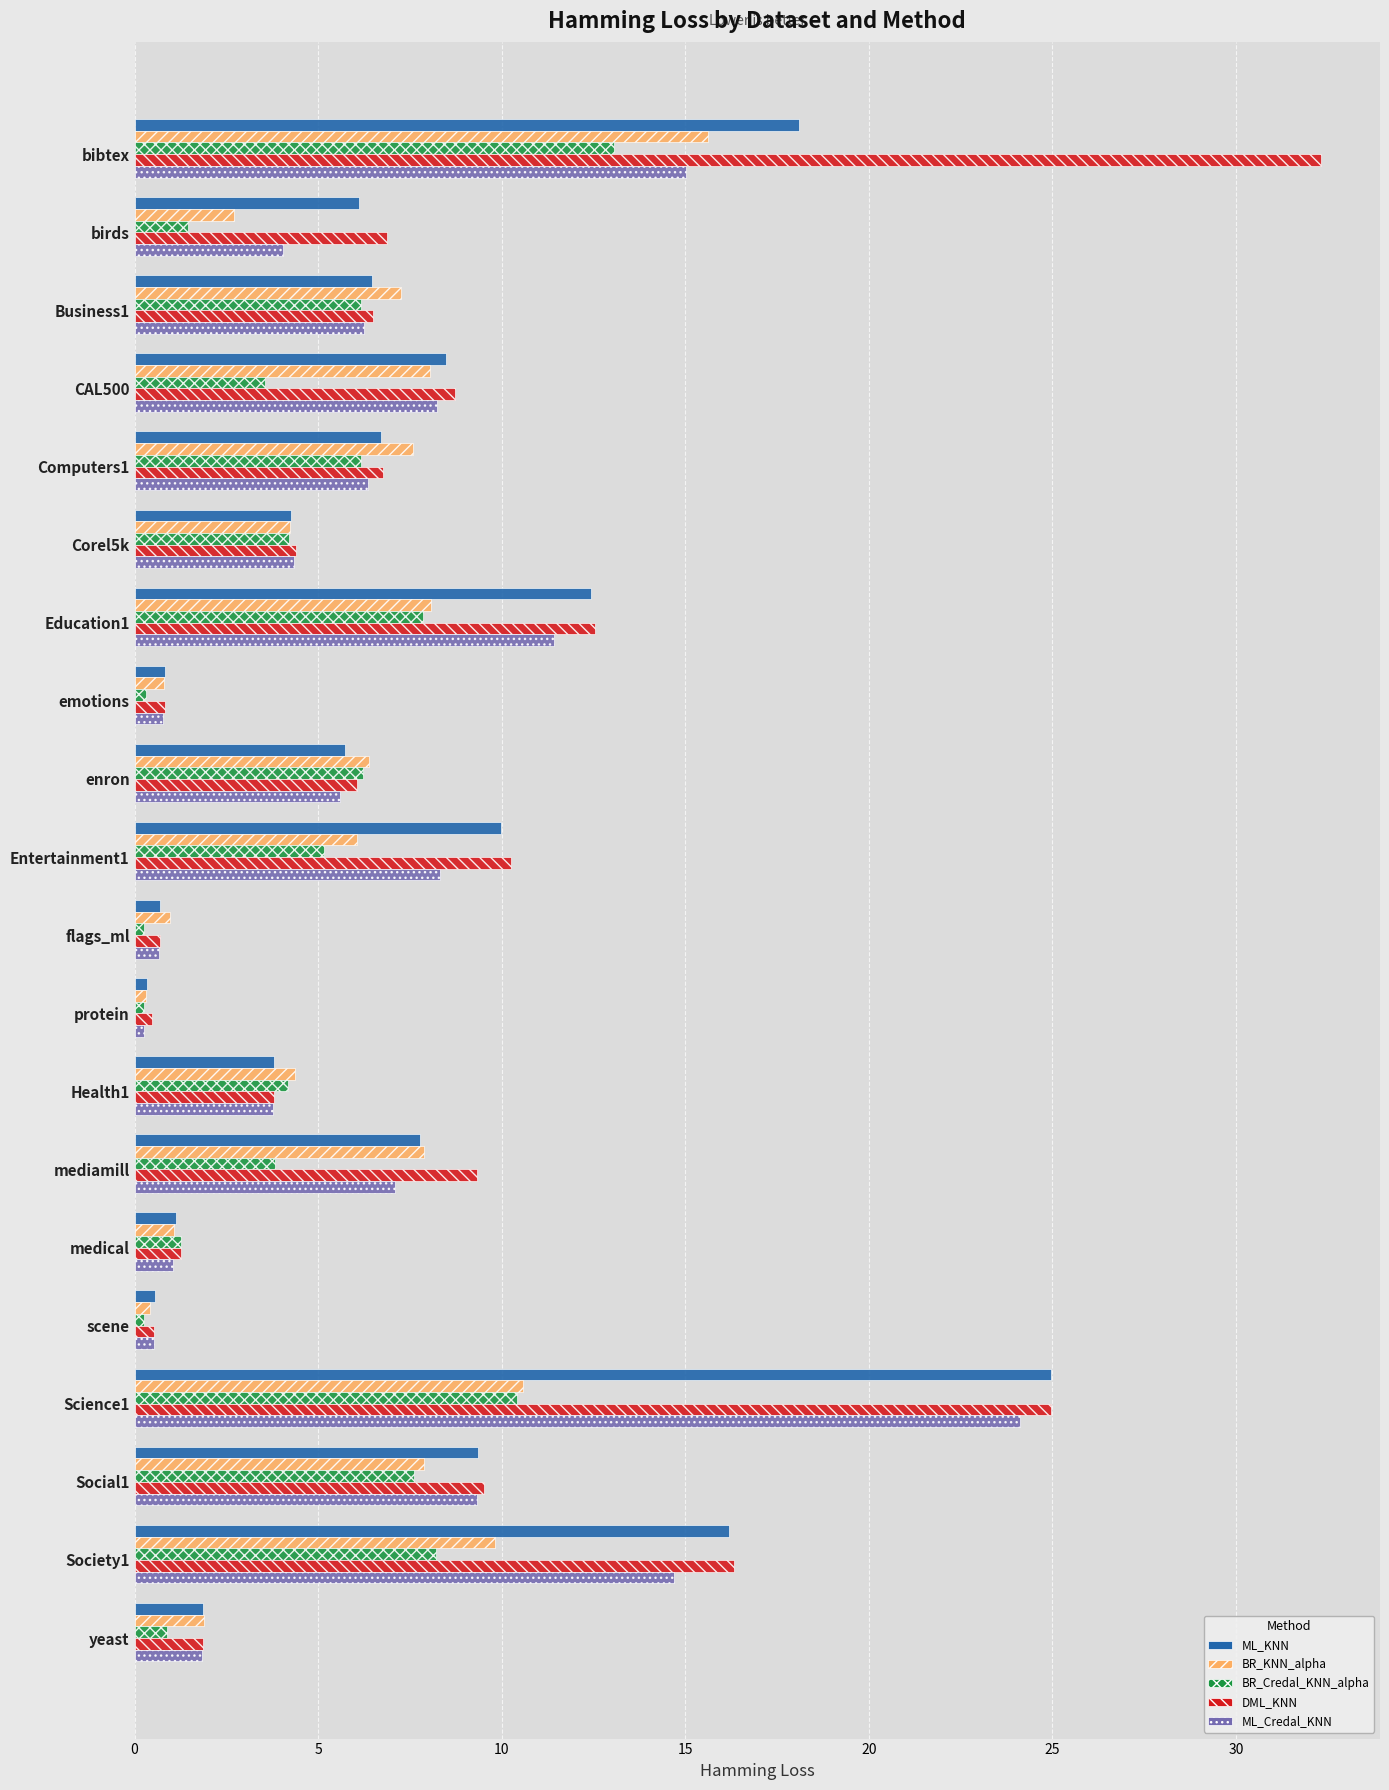

What is the total value across all series at medical?

5.8